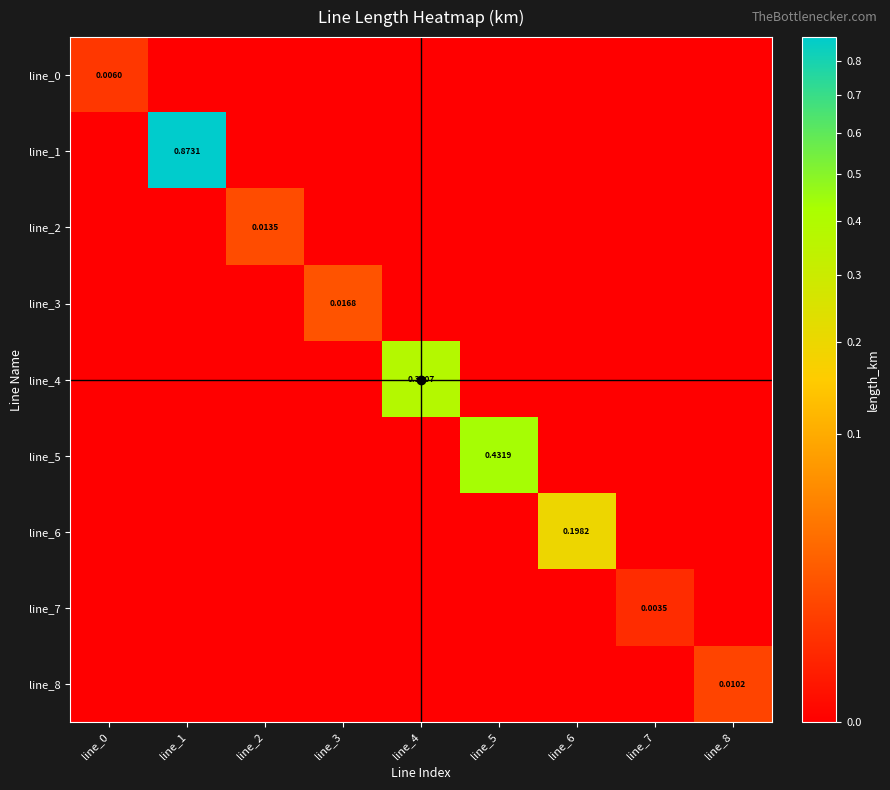

Rank the series by their maximum value, from highest to lowest.

line_1, line_5, line_4, line_6, line_3, line_2, line_8, line_0, line_7